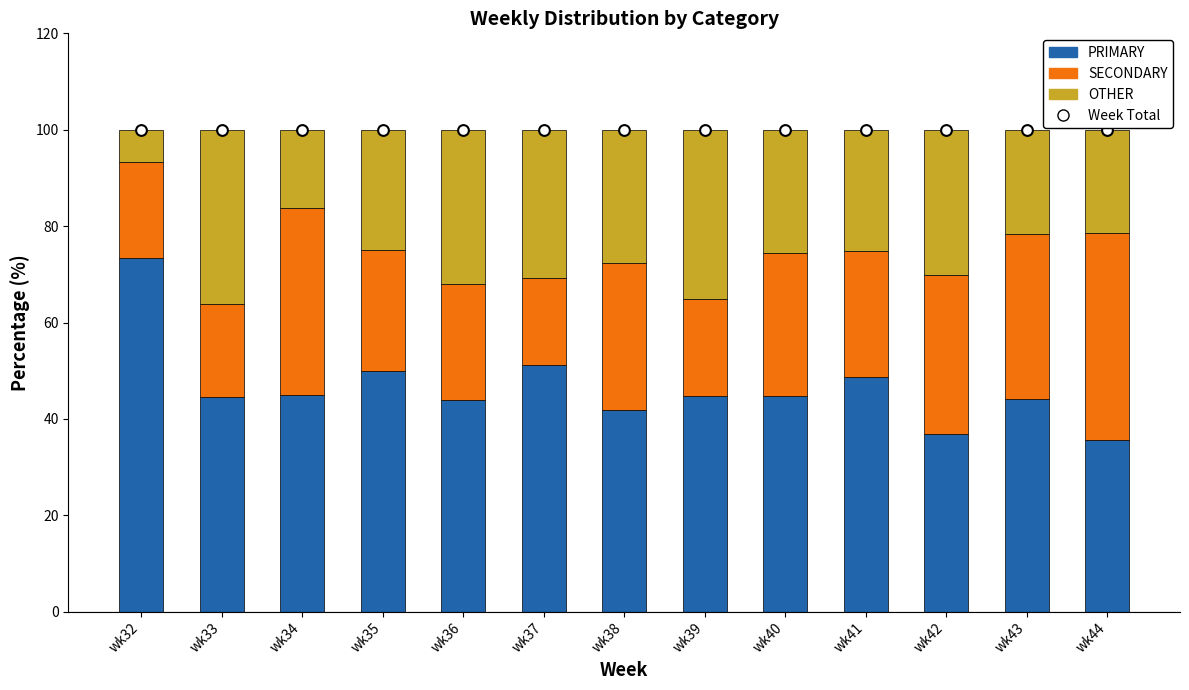

Which series contains the highest Y value?

Week Total